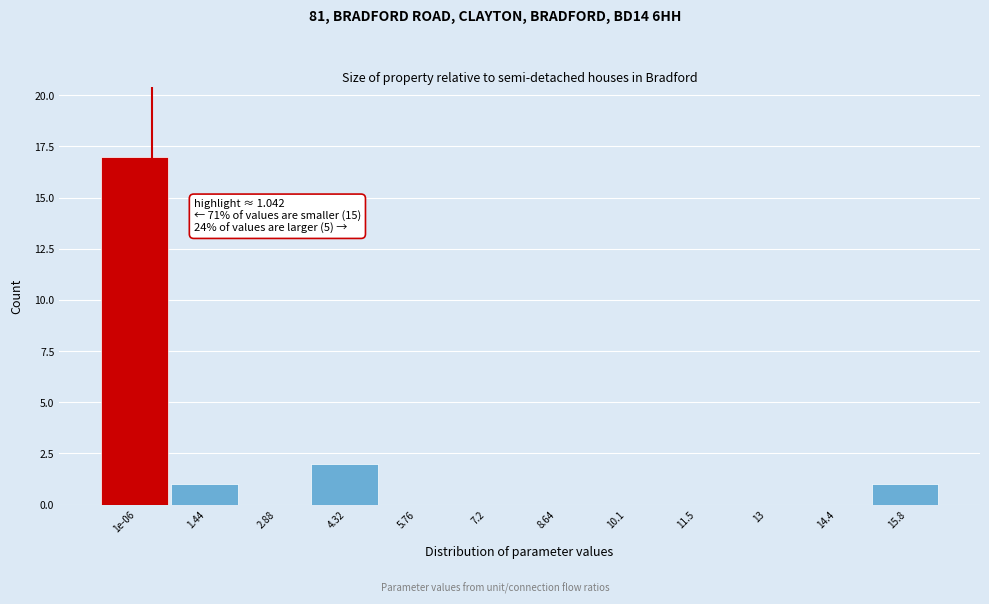

Reading right to left, extract all data points from this chart.

15.8=1	14.4=0	13=0	11.5=0	10.1=0	8.64=0	7.2=0	5.76=0	4.32=2	2.88=0	1.44=1	1e-06=17